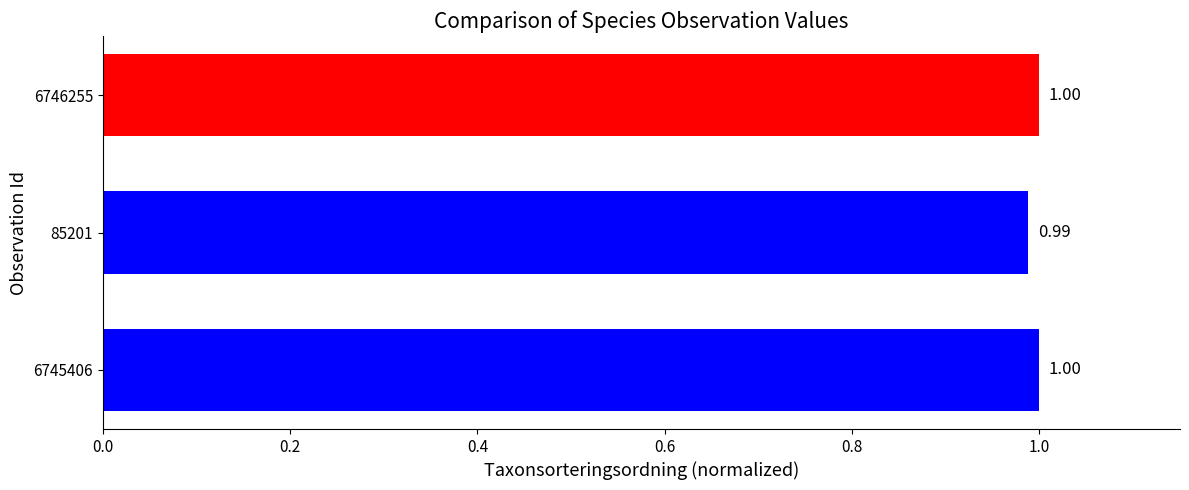

What is the average value?

1.0